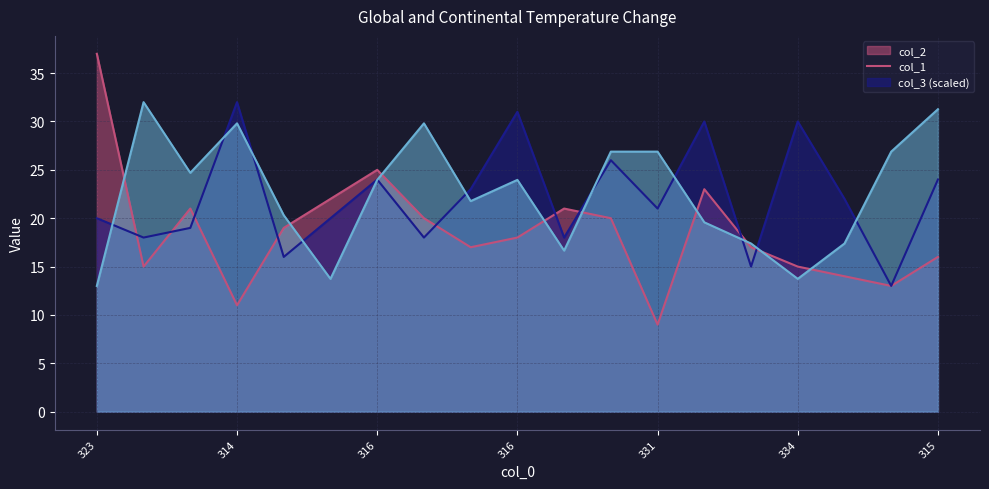

Which category has the highest value in the col_2 series?

323